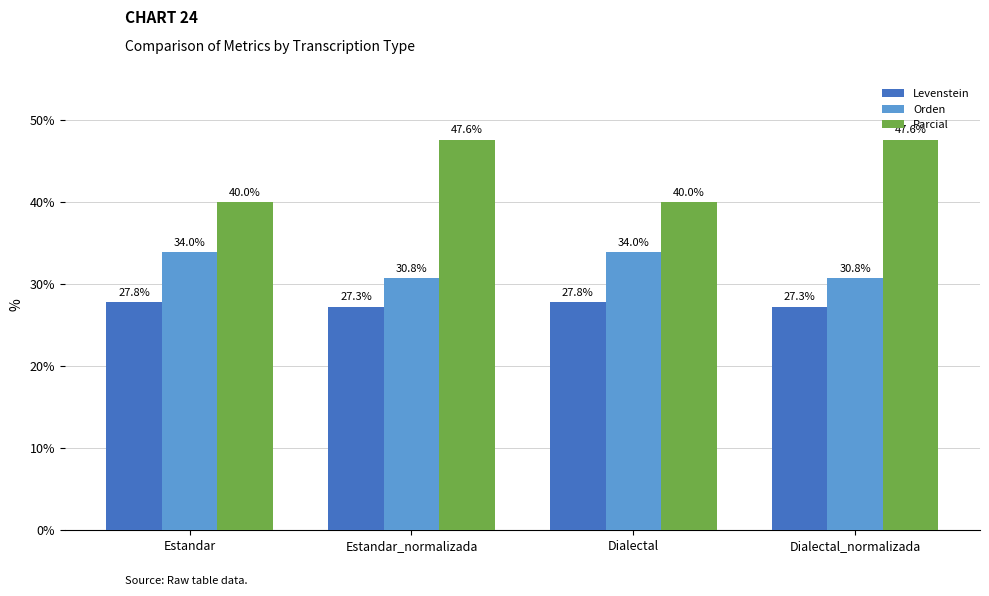

List the series in order of their overall mean, highest first.

Parcial, Orden, Levenstein